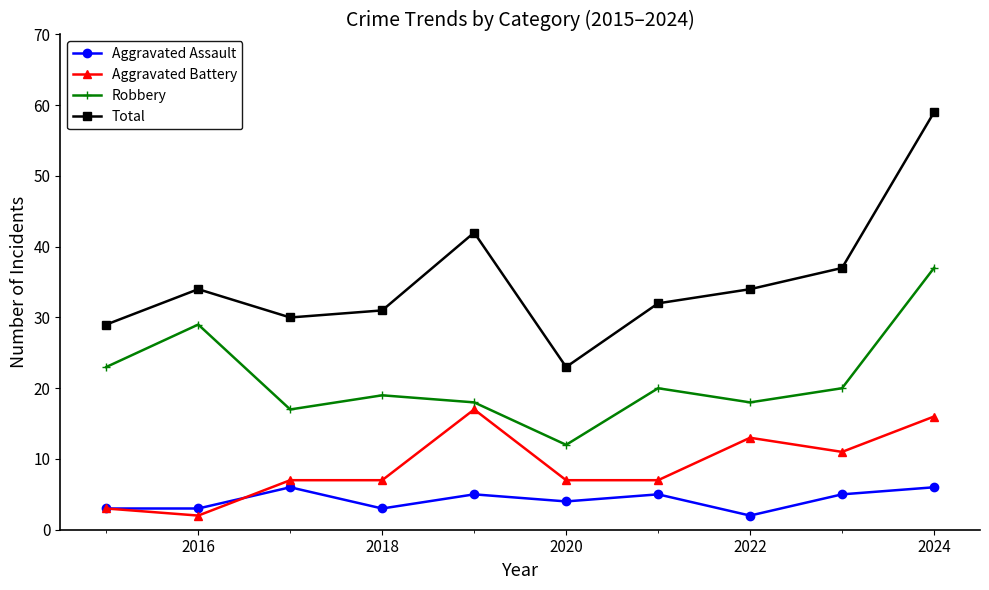

True or false: Total and Aggravated Assault cross at least once.

False